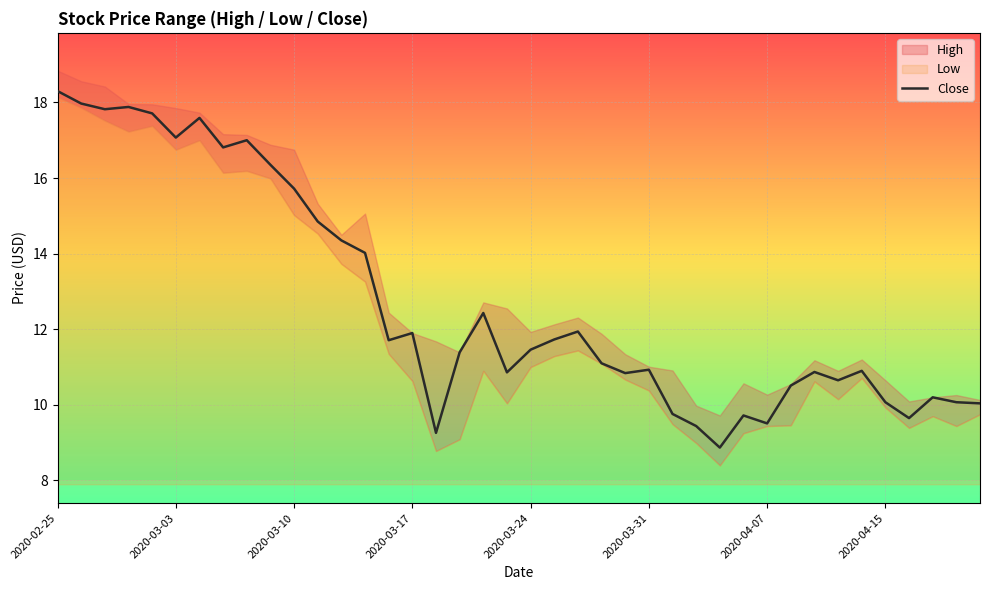

Does the chart display data point markers on the line(s)?

No